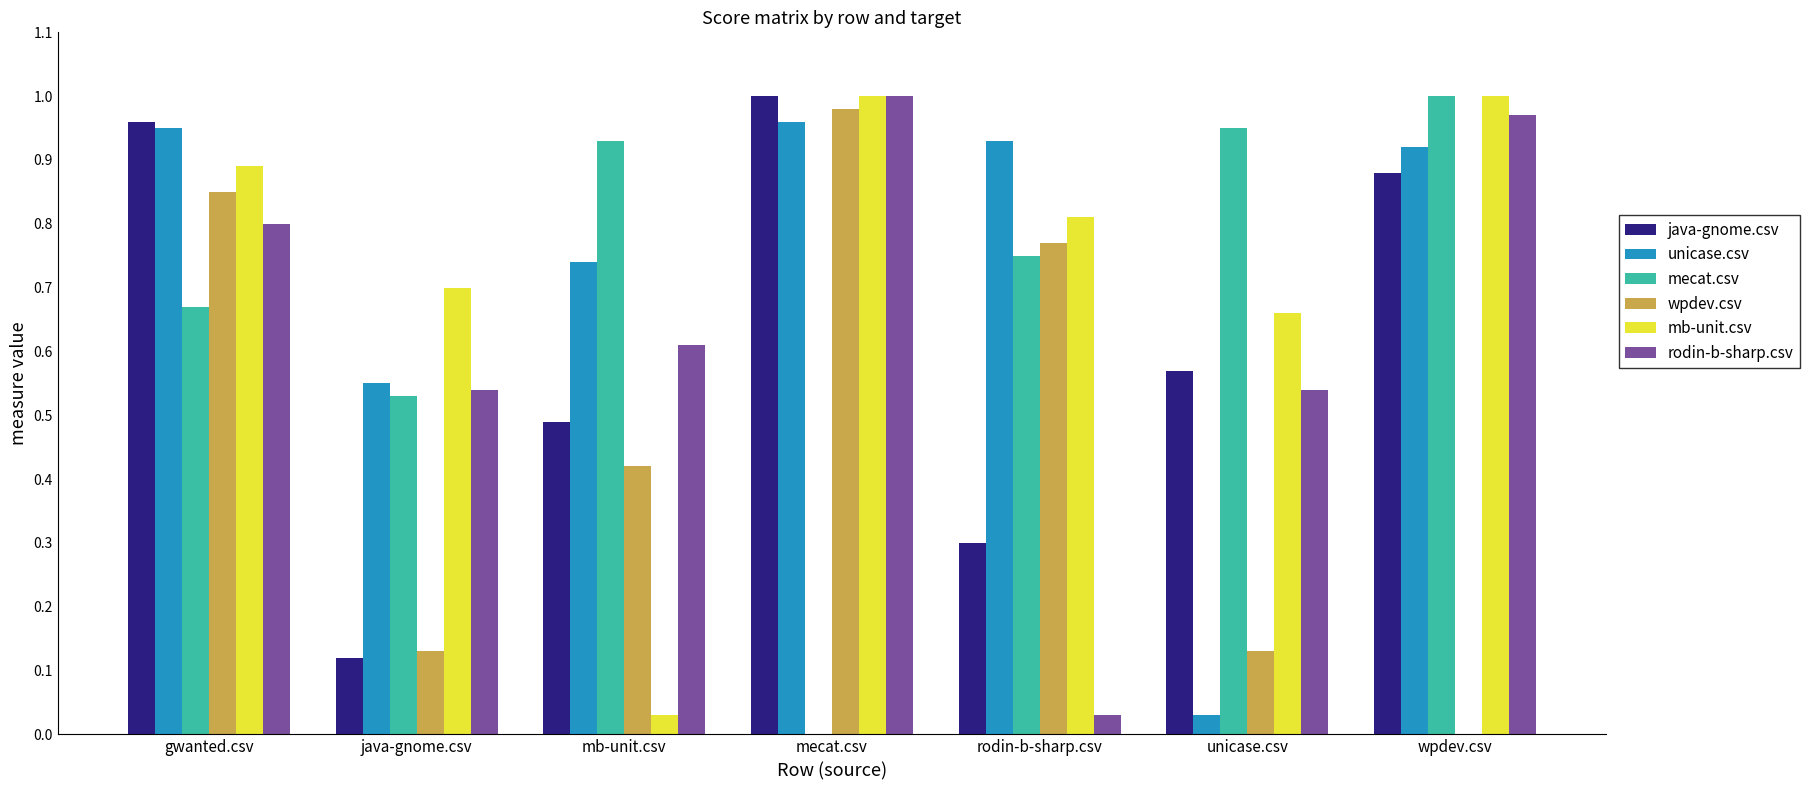

What is the total value across all series at mb-unit.csv?

3.2